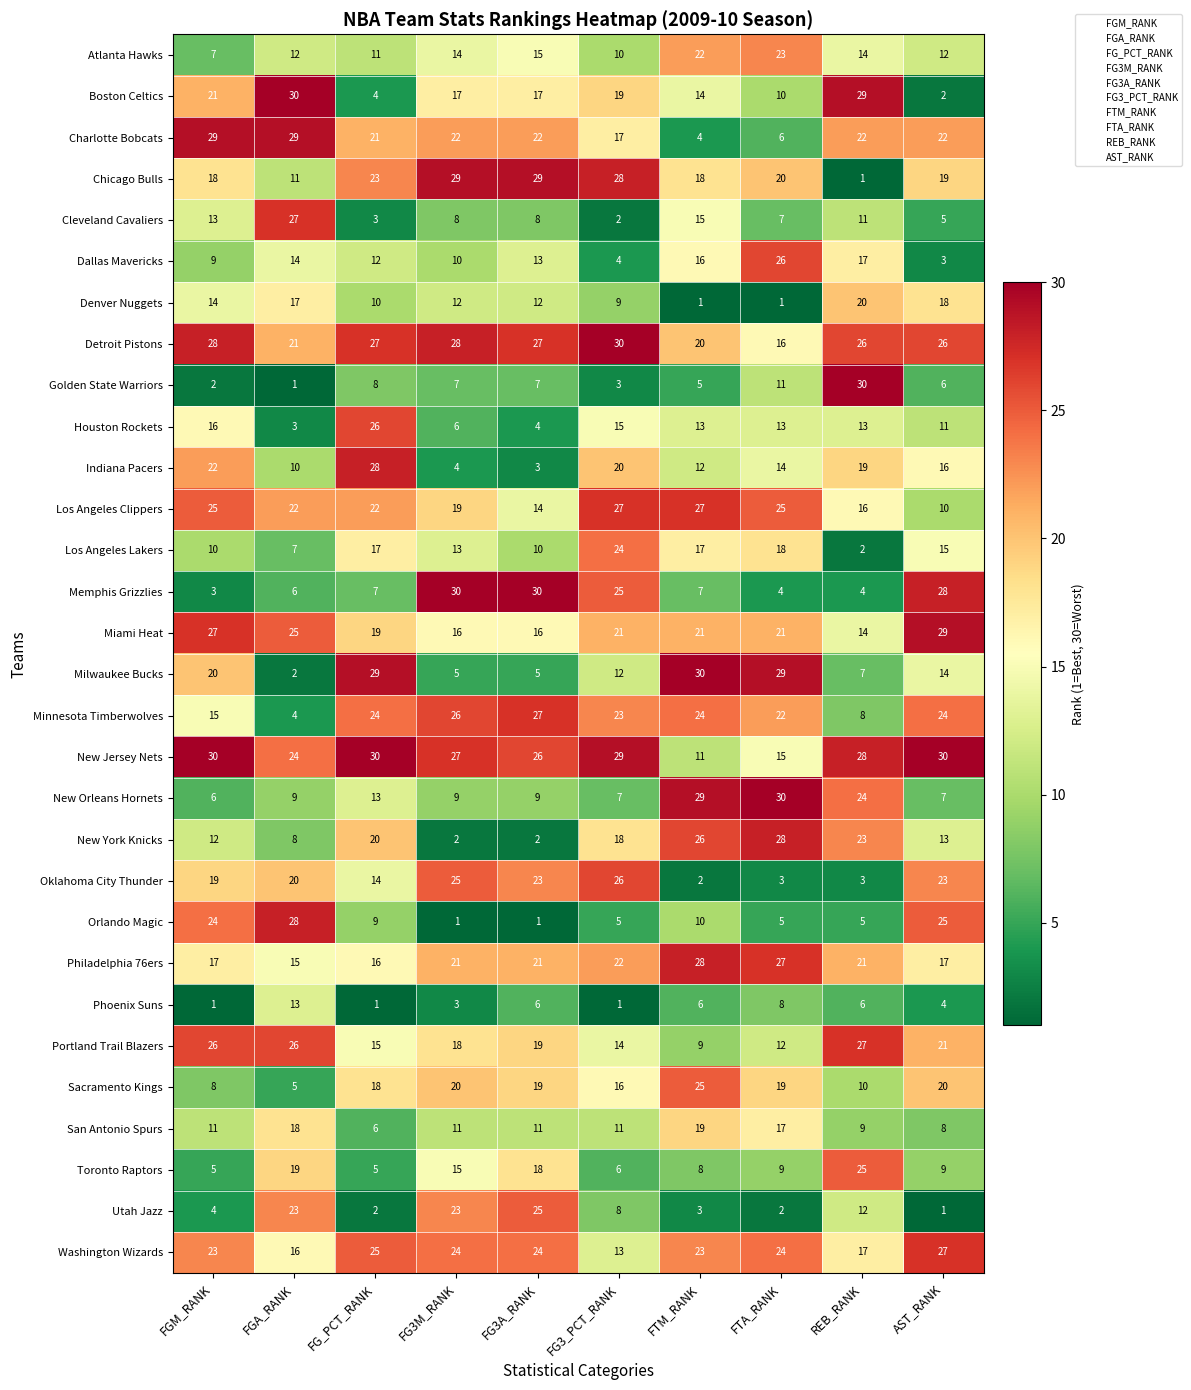

Which series changed the most between FGM_RANK and REB_RANK?

Golden State Warriors